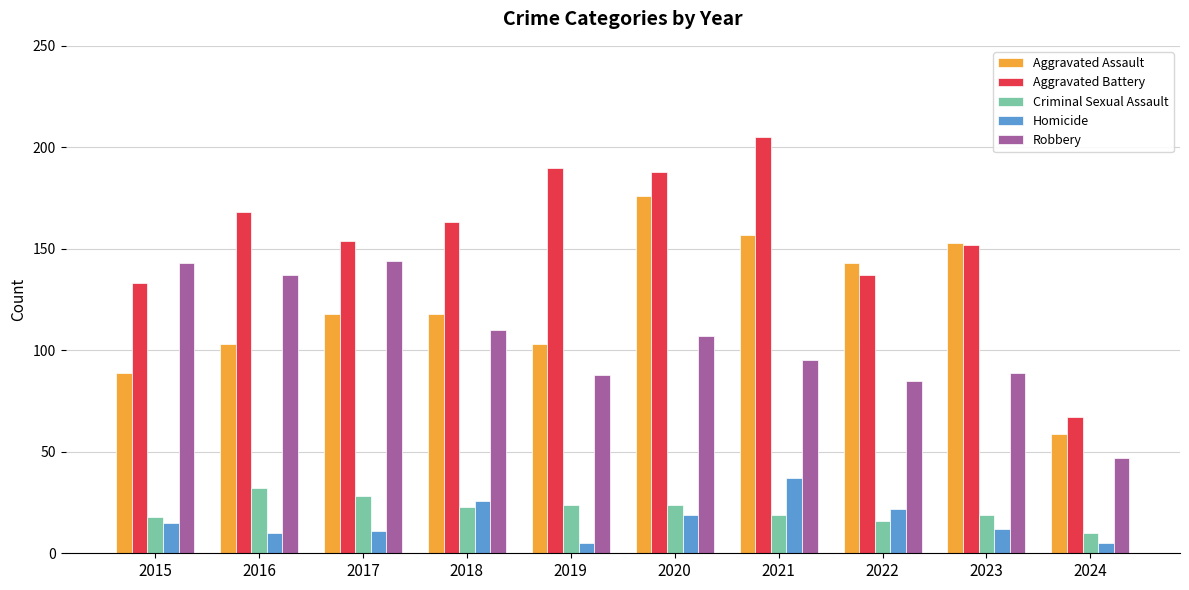

What is the value of the Aggravated Assault bar at the 10th from the left?

59